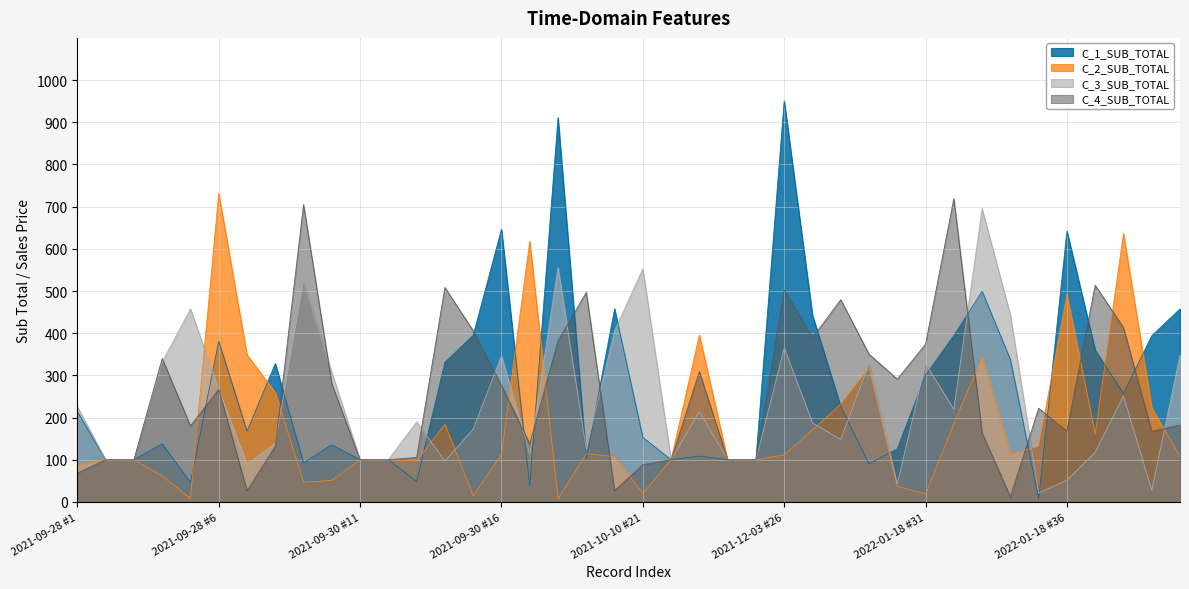

List the labels in order of C_2_SUB_TOTAL value, largest first.

2021-09-28 #6, 2022-01-18 #38, 2021-09-30 #17, 2022-01-18 #36, 2021-10-11 #23, 2021-09-28 #7, 2022-01-18 #33, 2022-01-18 #29, 2021-09-28 #8, 2021-12-28 #28, 2022-01-18 #39, 2022-01-18 #32, 2021-09-30 #14, 2021-12-16 #27, 2022-01-18 #37, 2022-01-18 #35, 2021-09-30 #19, 2022-01-18 #34, 2021-09-30 #16, 2021-12-03 #26, 2022-01-18 #40, 2021-10-10 #20, 2021-09-28 #2, 2021-09-28 #3, 2021-09-30 #11, 2021-09-30 #12, 2021-10-10 #22, 2021-10-11 #24, 2021-10-11 #25, 2021-09-30 #13, 2021-09-28 #1, 2021-09-28 #4, 2021-09-28 #10, 2021-09-28 #9, 2022-01-18 #30, 2021-10-10 #21, 2022-01-18 #31, 2021-09-30 #15, 2021-09-28 #5, 2021-09-30 #18